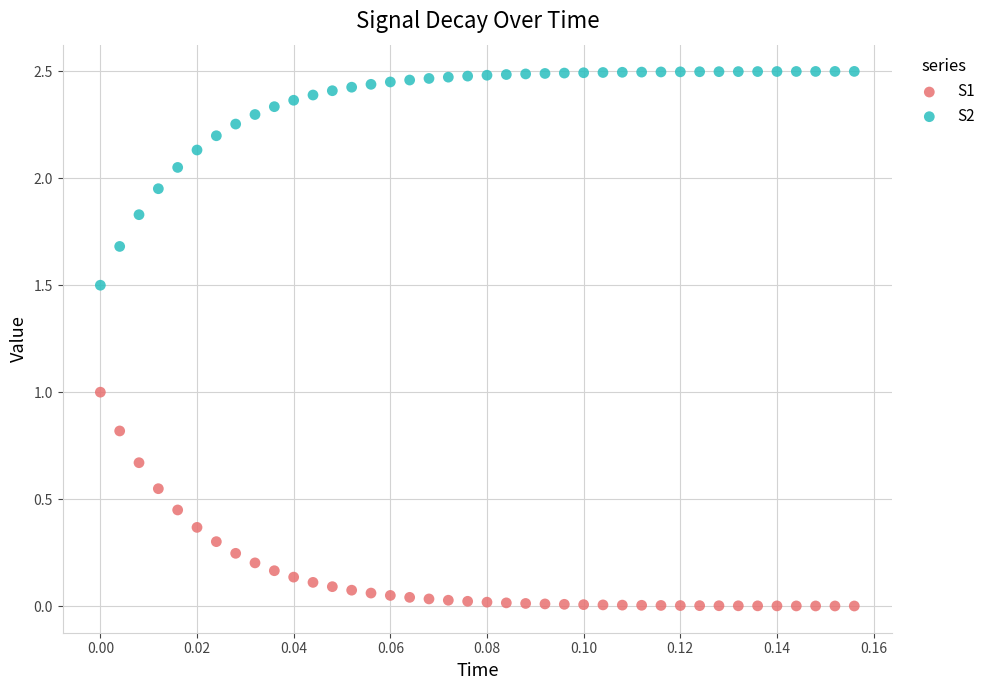

Which series reaches the minimum Y coordinate?

S1